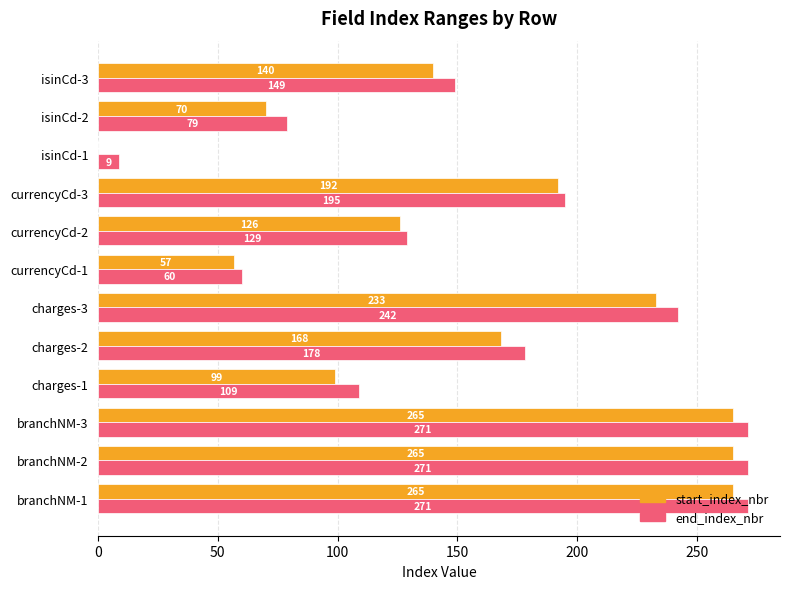

The start_index_nbr series shows 117 at charges-3. True or false?

False